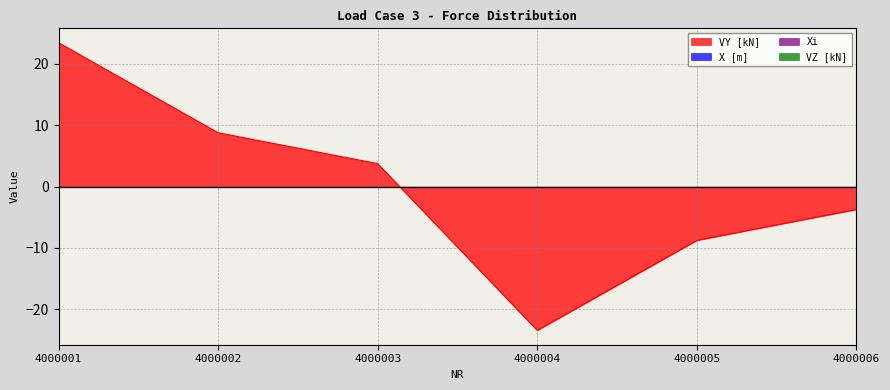

What is the smallest value displayed?

-23.4